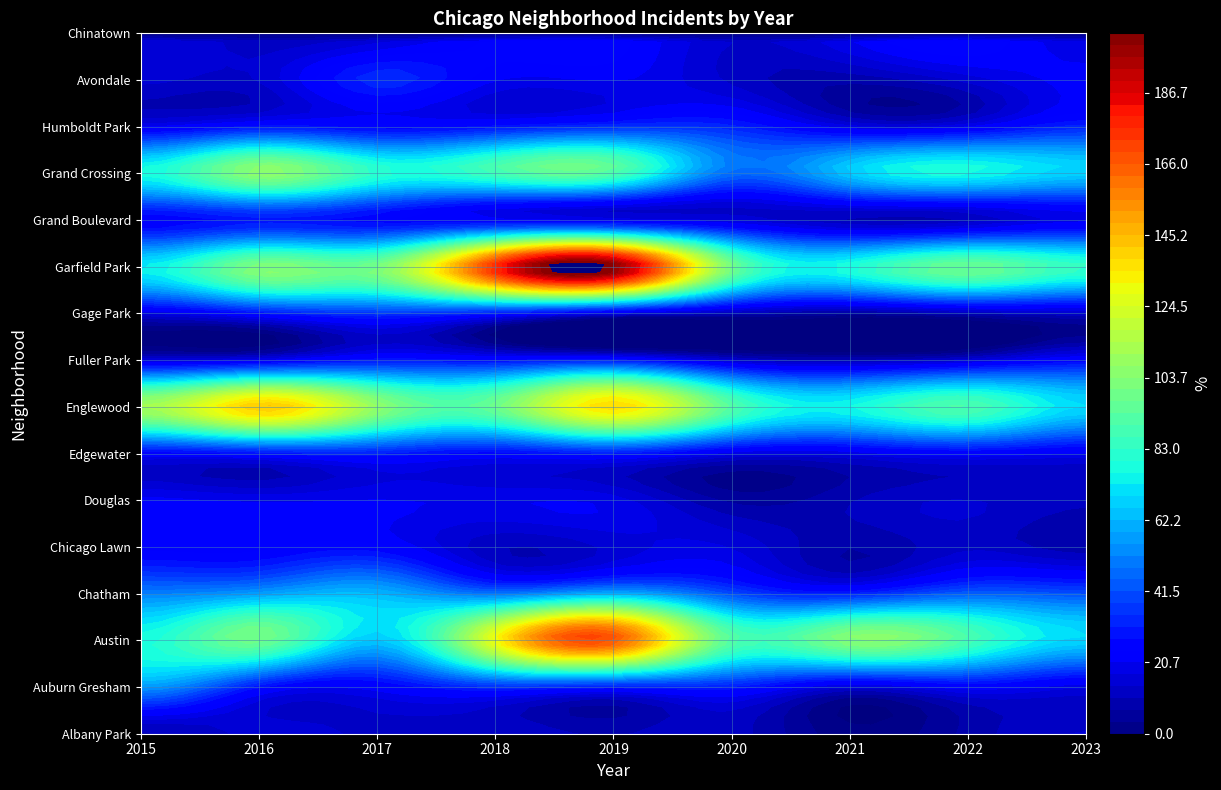

Is the value of Grand Crossing at 2 greater than the value of Chinatown at 1?

Yes